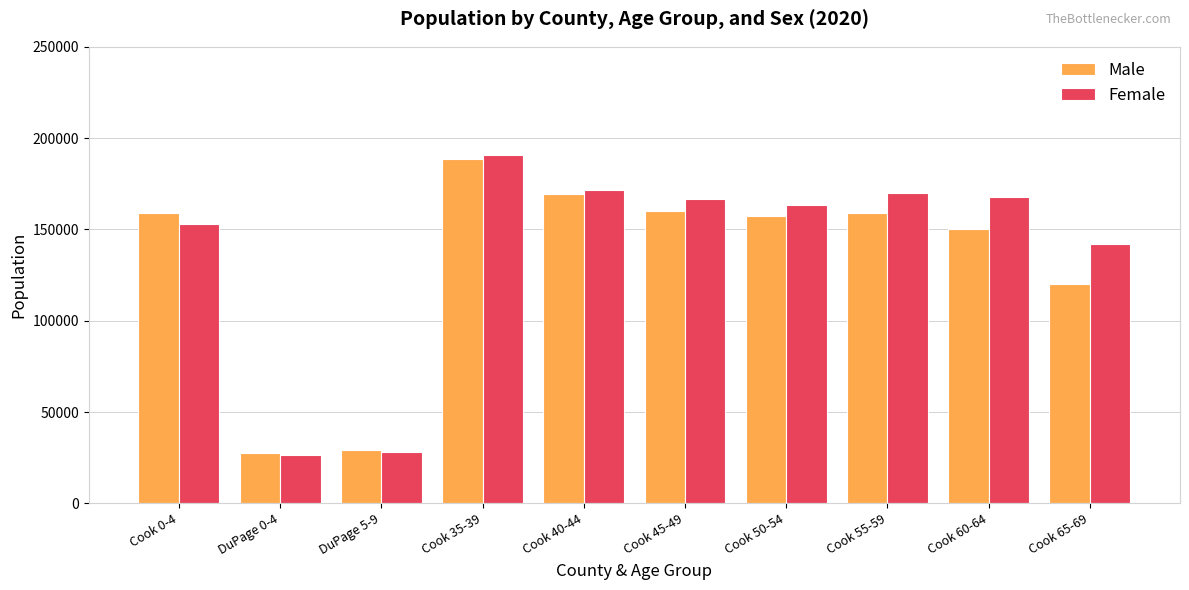

What is the sum of all Female values?

1379623.7